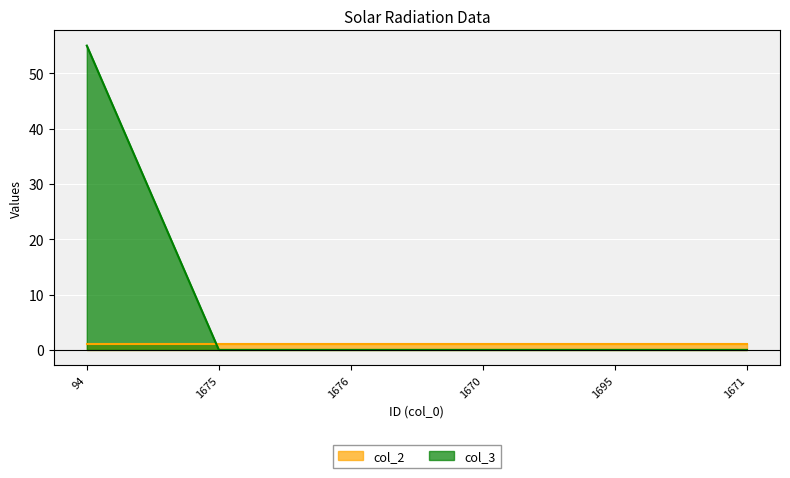

Read the value at 94.

55